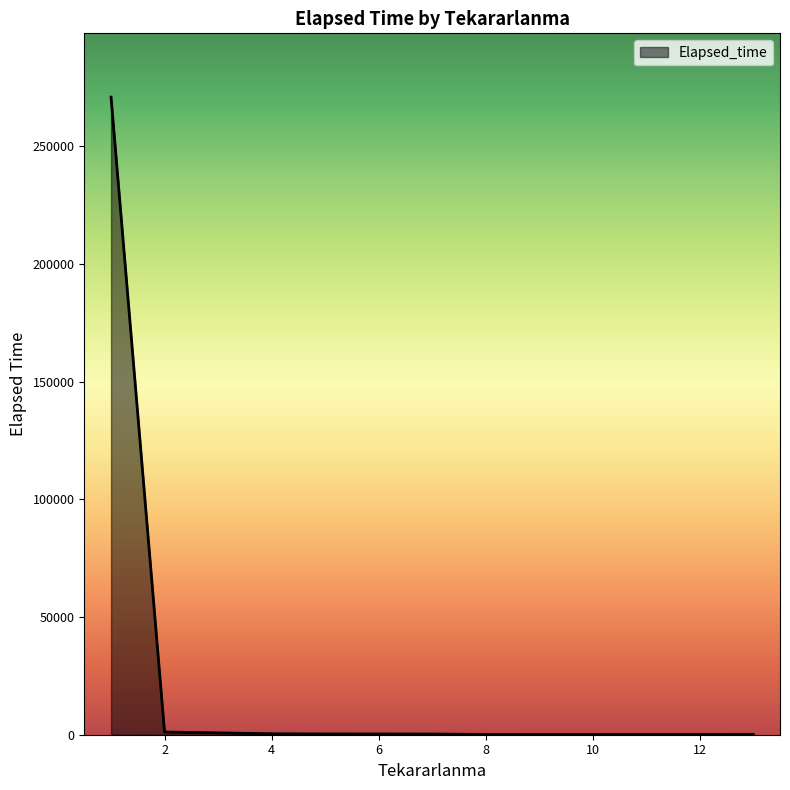

What is the sum of all values?

274220